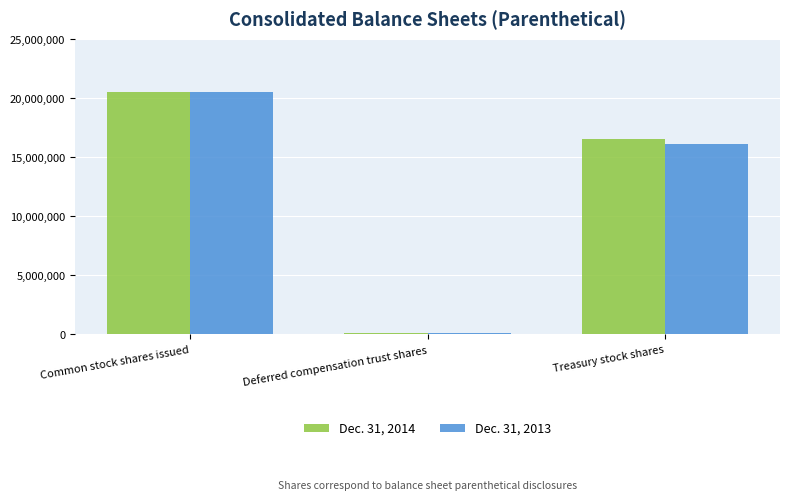

At which label does Dec. 31, 2013 reach its peak?

Common stock shares issued